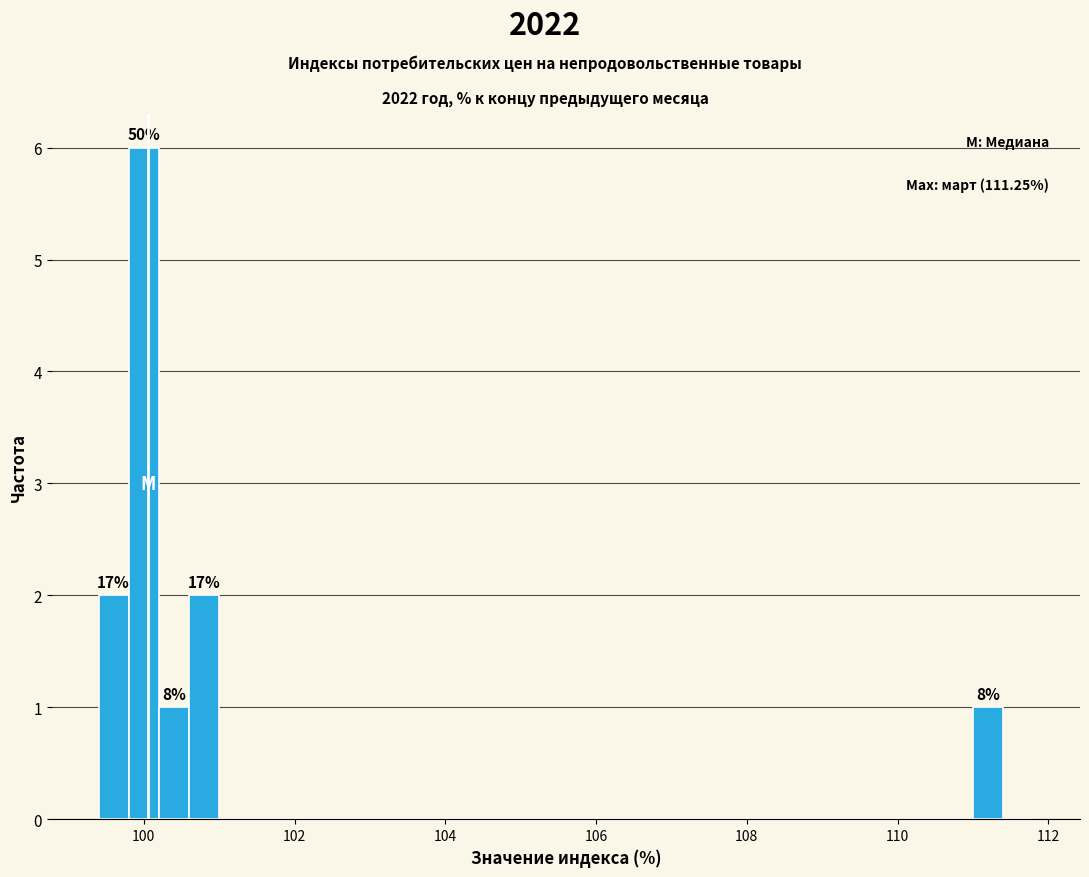

Read against the x-axis, roughly where is the centre of the tallest bar?

100.0